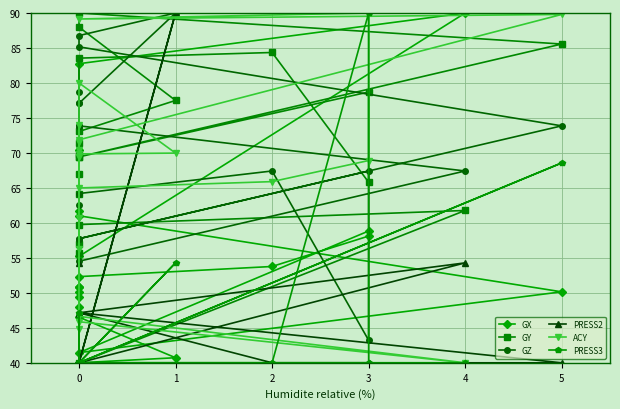

What is the average value of the GY series?

70.6